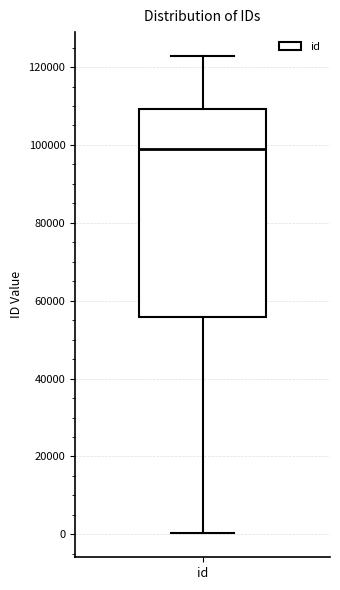

Read this box plot against the y-axis: the position of the median line, the range covered by the box, and the ends of both whiskers. The values are not printed on the chart, so give them approximately, as read against the axis.

median 98000, box 56000 to 110000, whiskers 0 to 122000